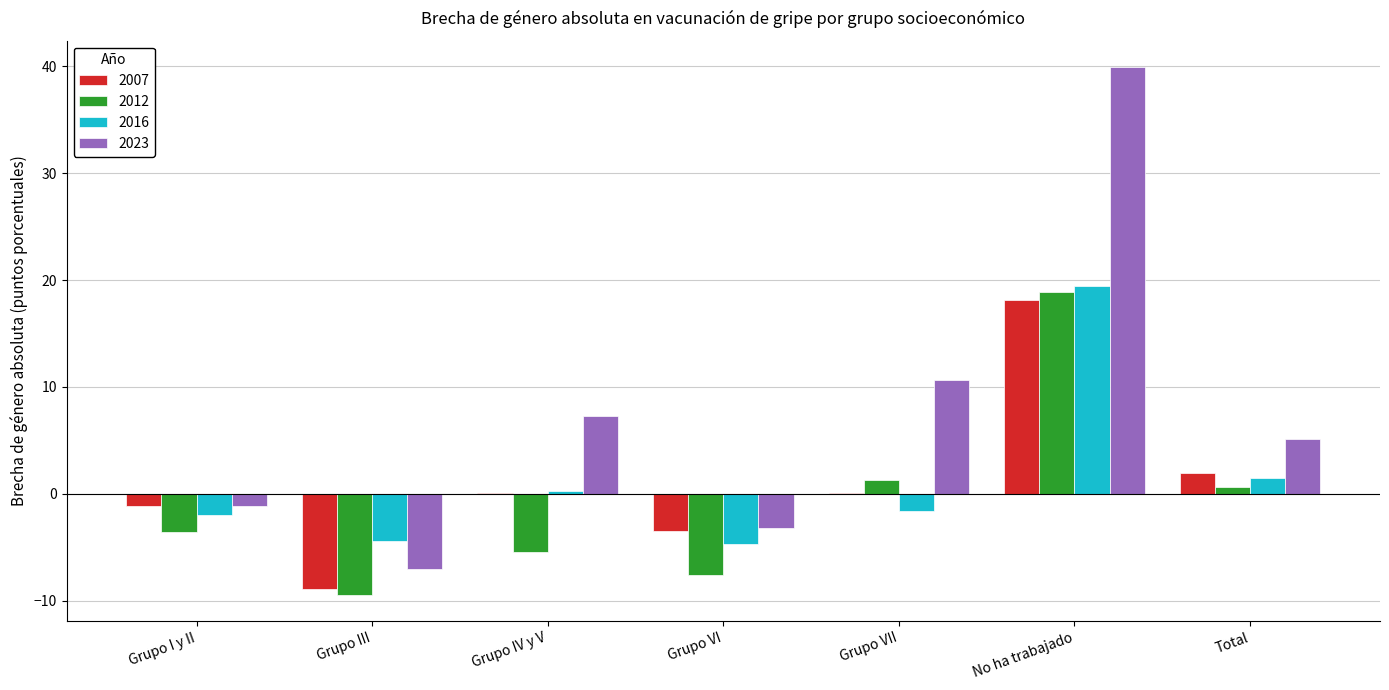

What is the sum of all 2023 values?

51.6